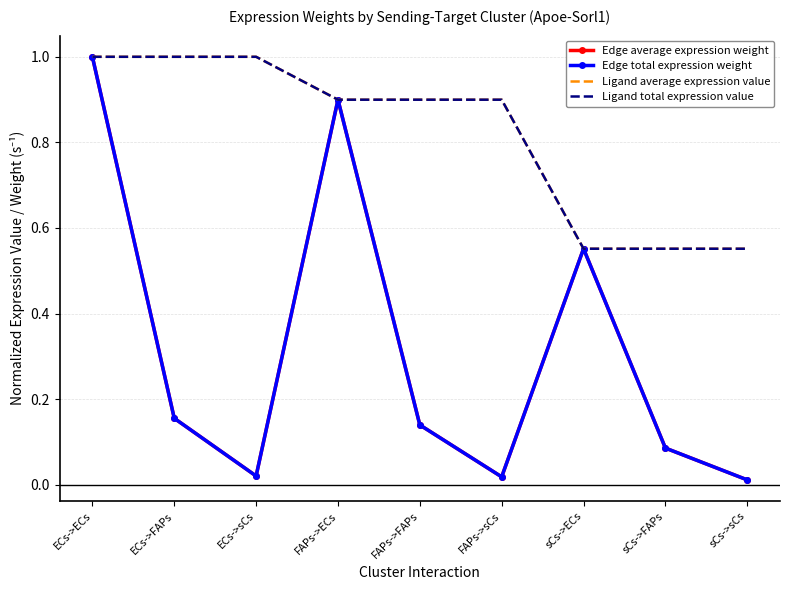

Which series changed the most between ECs->FAPs and FAPs->ECs?

Edge total expression weight